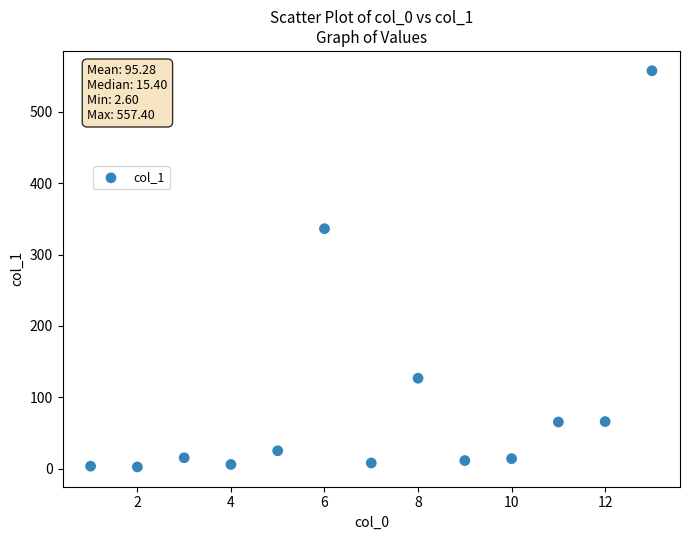

What is the range of Y values (max minus min)?

554.8